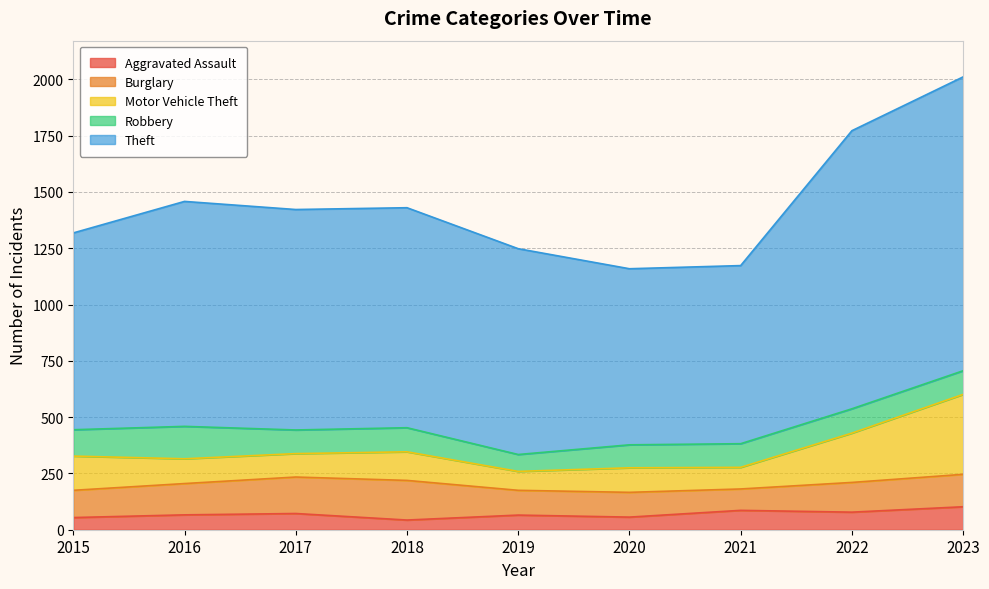

True or false: Theft has more than 1 points higher than both neighbors.

False